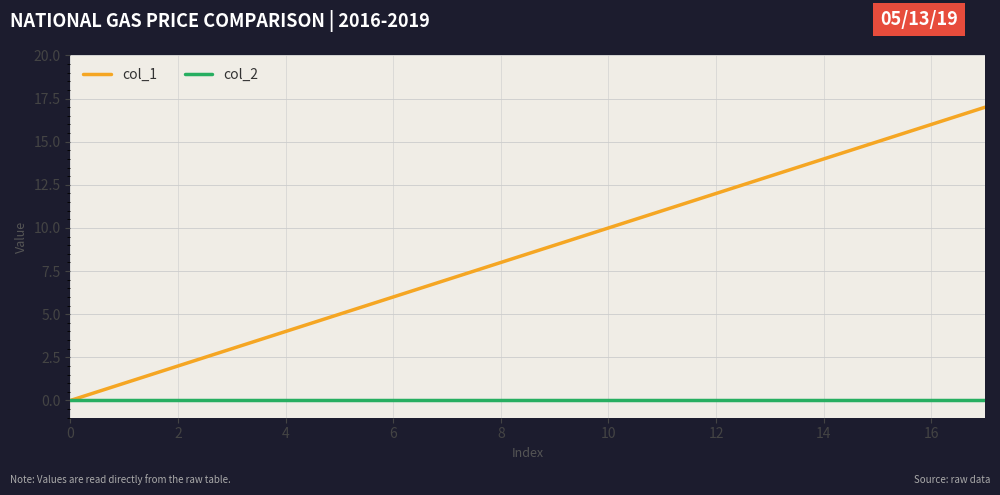

What is the greatest value displayed?

17